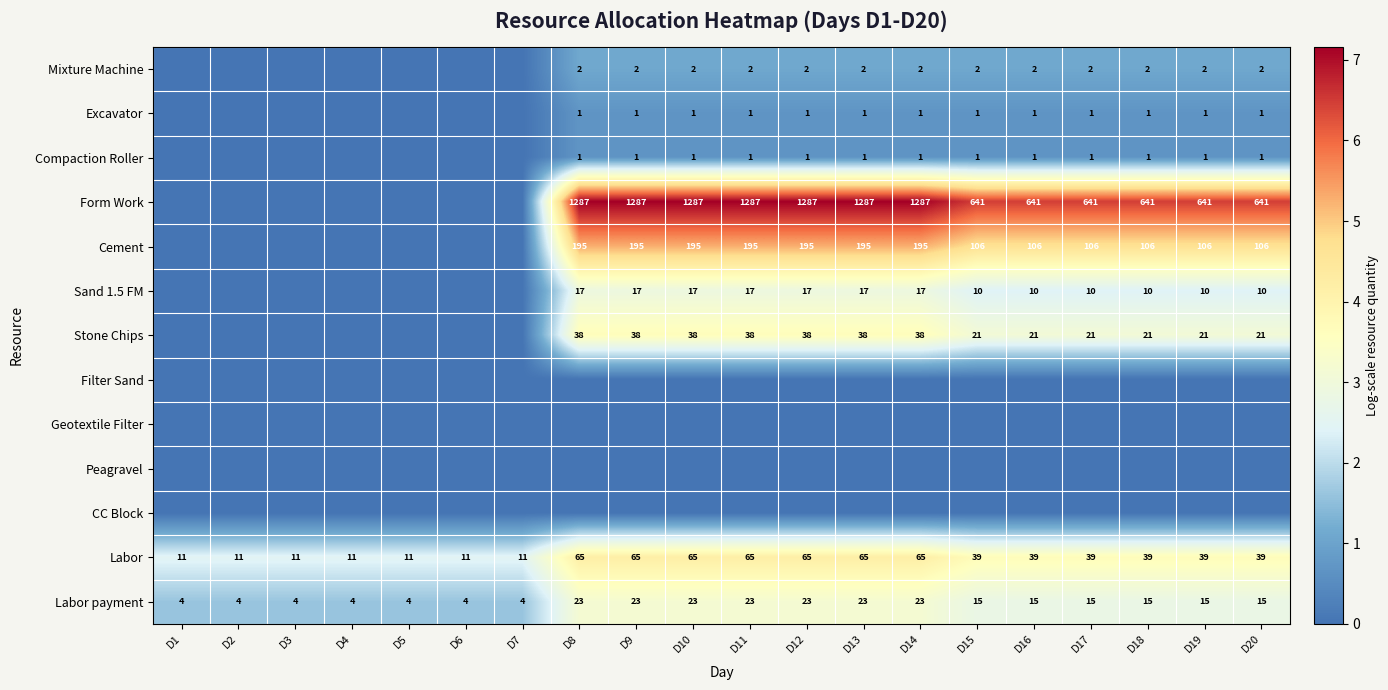

Is it true that Mixture Machine equals 1 at D13?

False